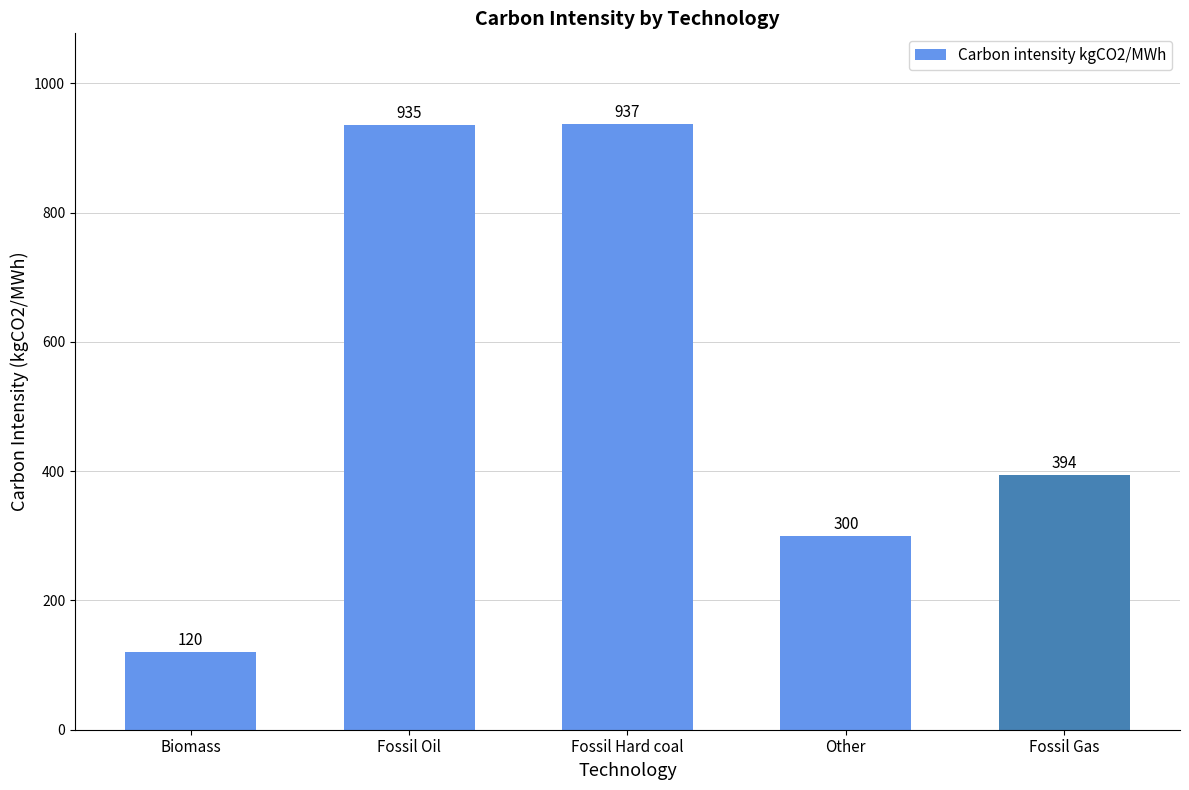

What position from the right is Fossil Oil?

4